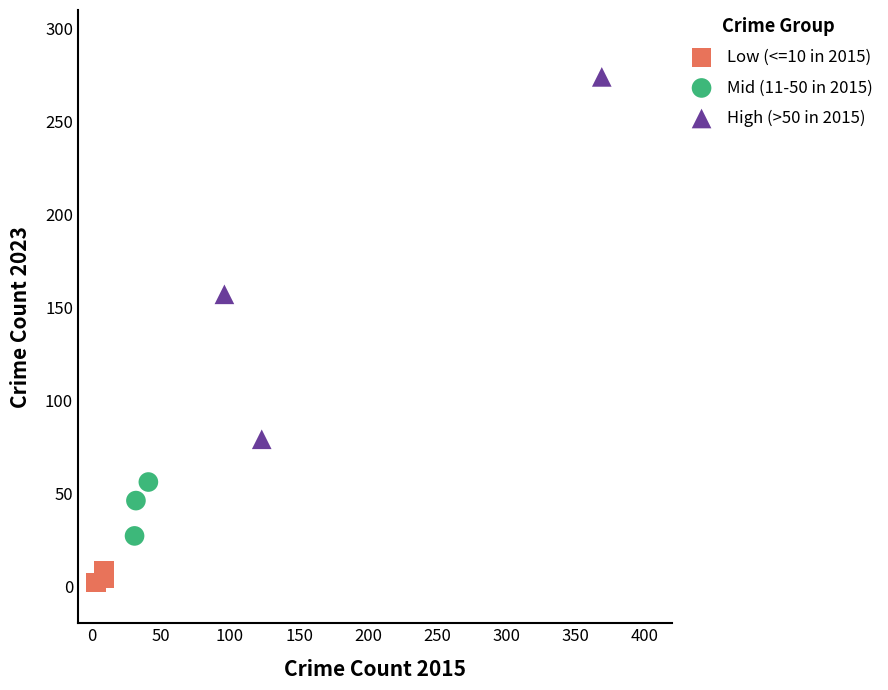

Which series has the largest Y range (max minus min)?

High (>50 in 2015)